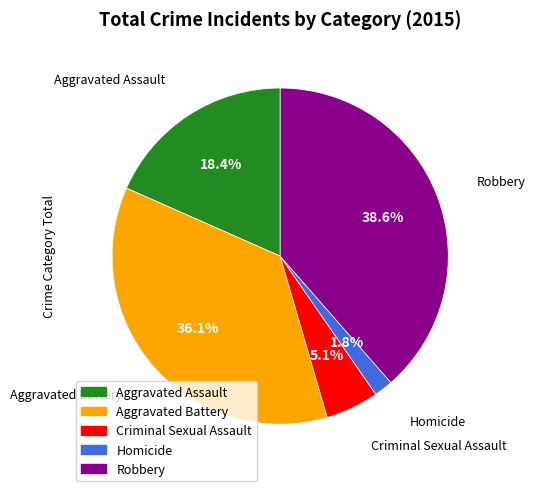

How many slices are in this pie chart?

5